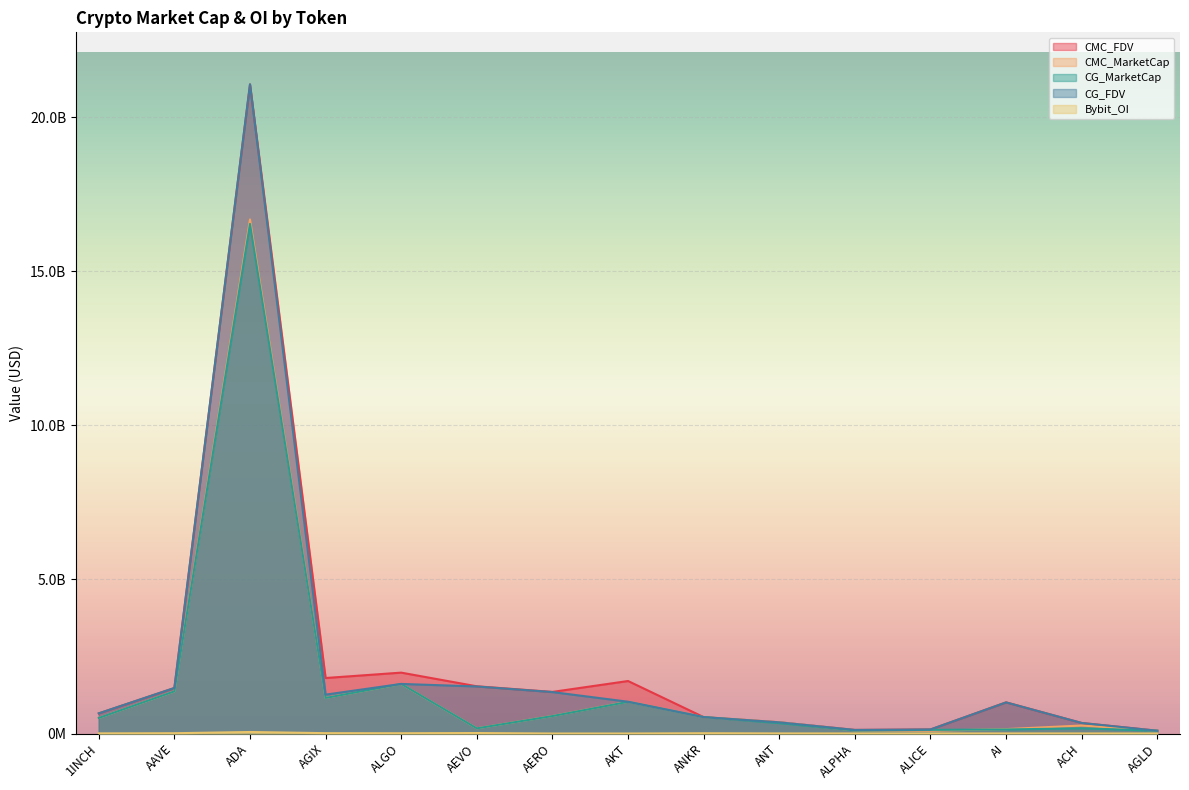

How many interior local peaks does the CG_FDV series have?

3